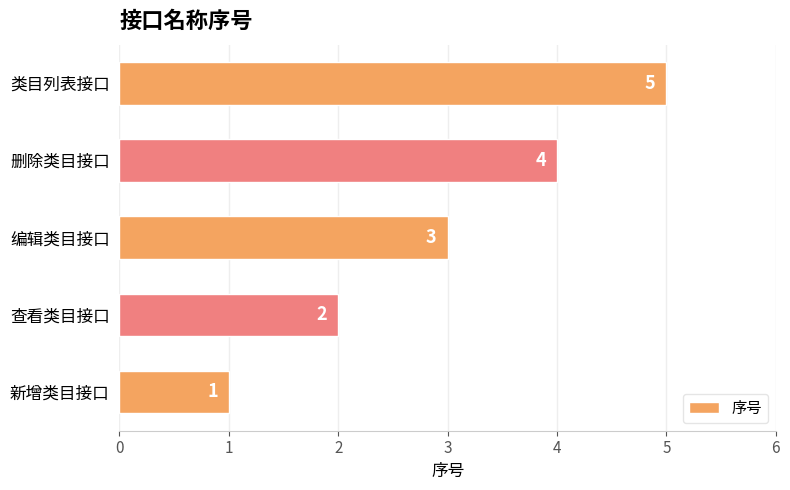

What value does the data have at 删除类目接口?

4